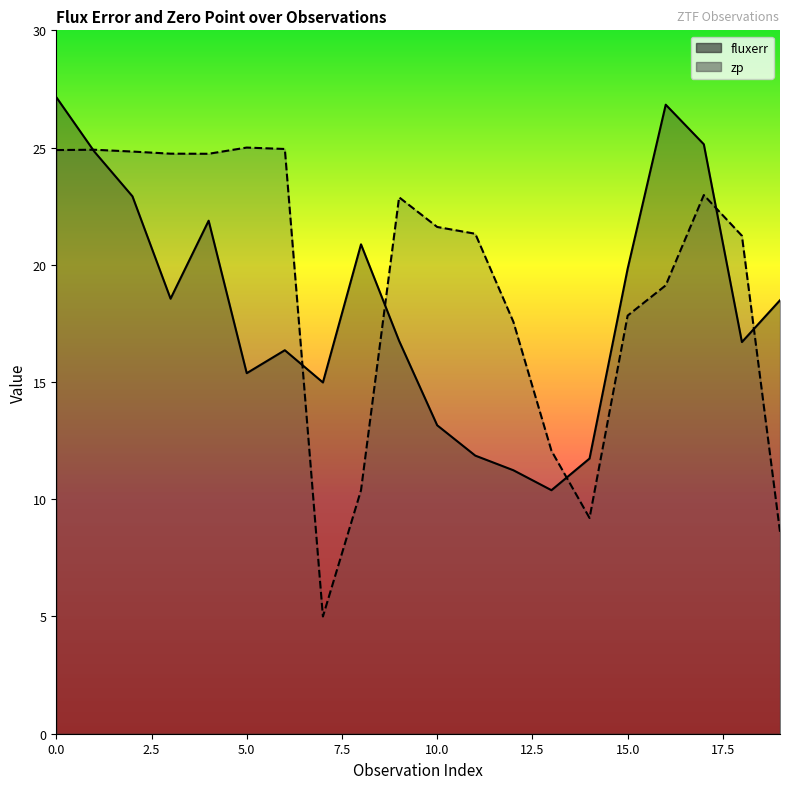

How many interior local peaks does the zp series have?

4